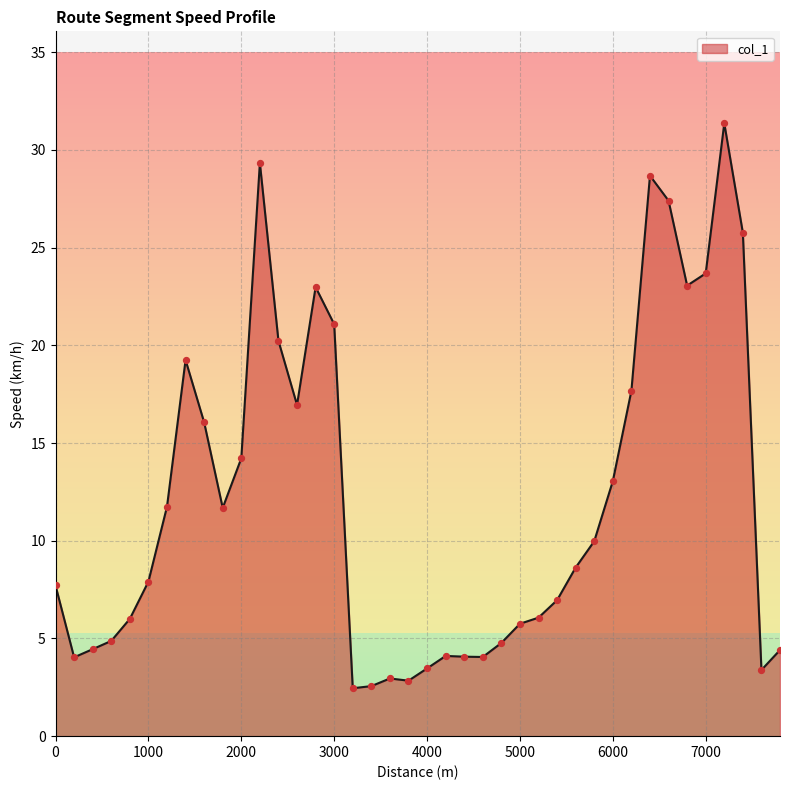

What is the difference between the maximum and minimum values?

28.9